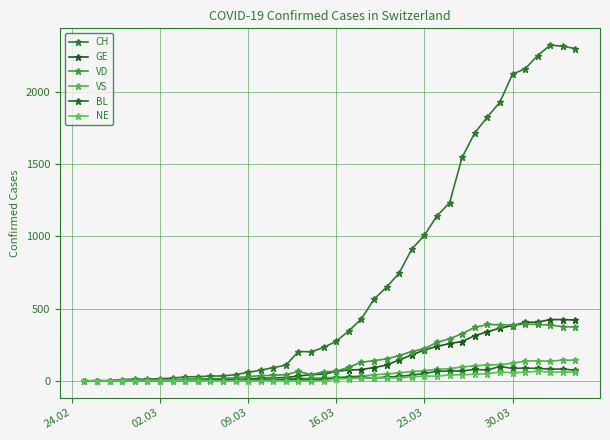

Is this an area chart (filled region under the line)?

No